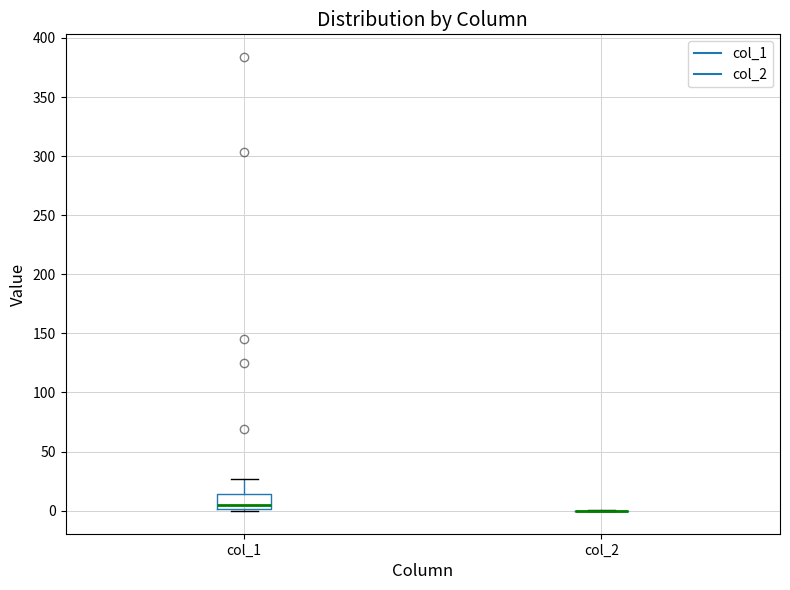

Reading left to right, transcribe this box plot: for each box, give where its median line is, the range the box spans, and where its two whiskers end, as read against the y-axis. The values are not printed on the chart, so give them approximately, as read against the axis.

col_1: median 5, box 0 to 15, whiskers 0 to 25
col_2: box collapsed to a line at 0, whiskers 0 to 0